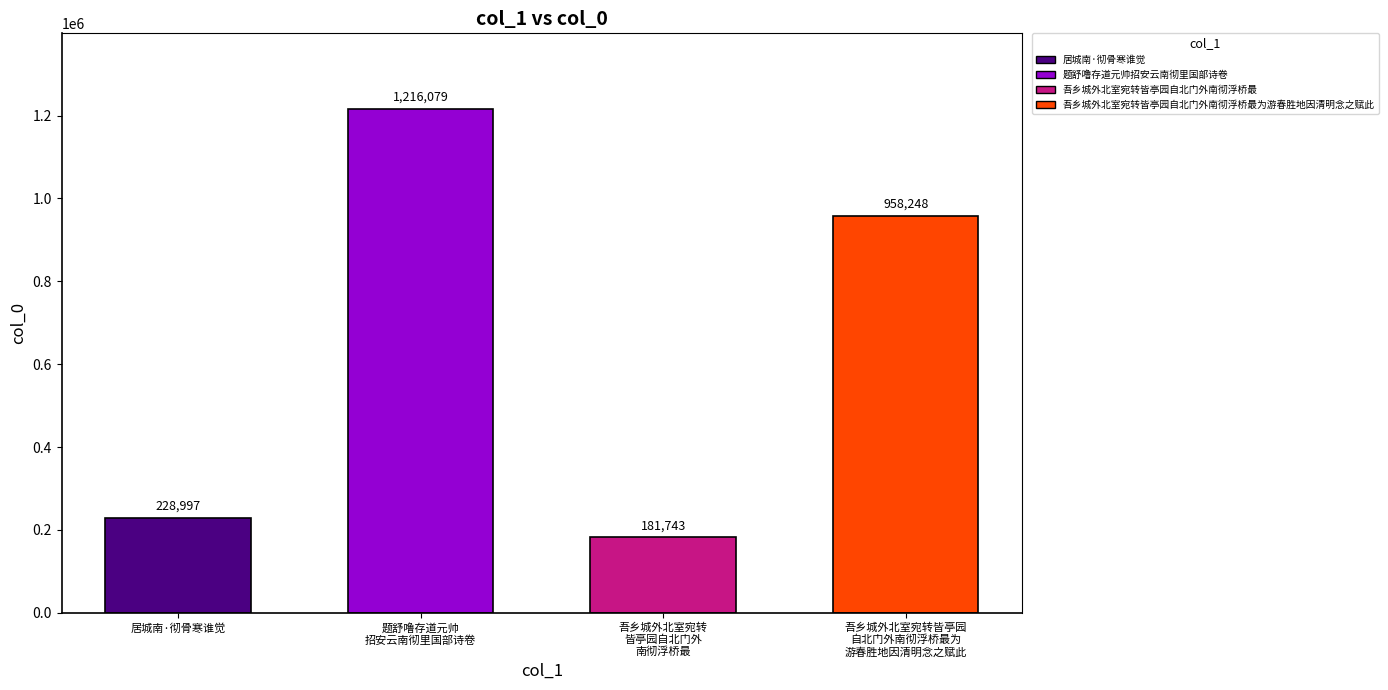

Which has a higher value, 居城南·彻骨寒谁觉 or 吾乡城外北室宛转皆亭园自北门外南彻浮桥最?

居城南·彻骨寒谁觉